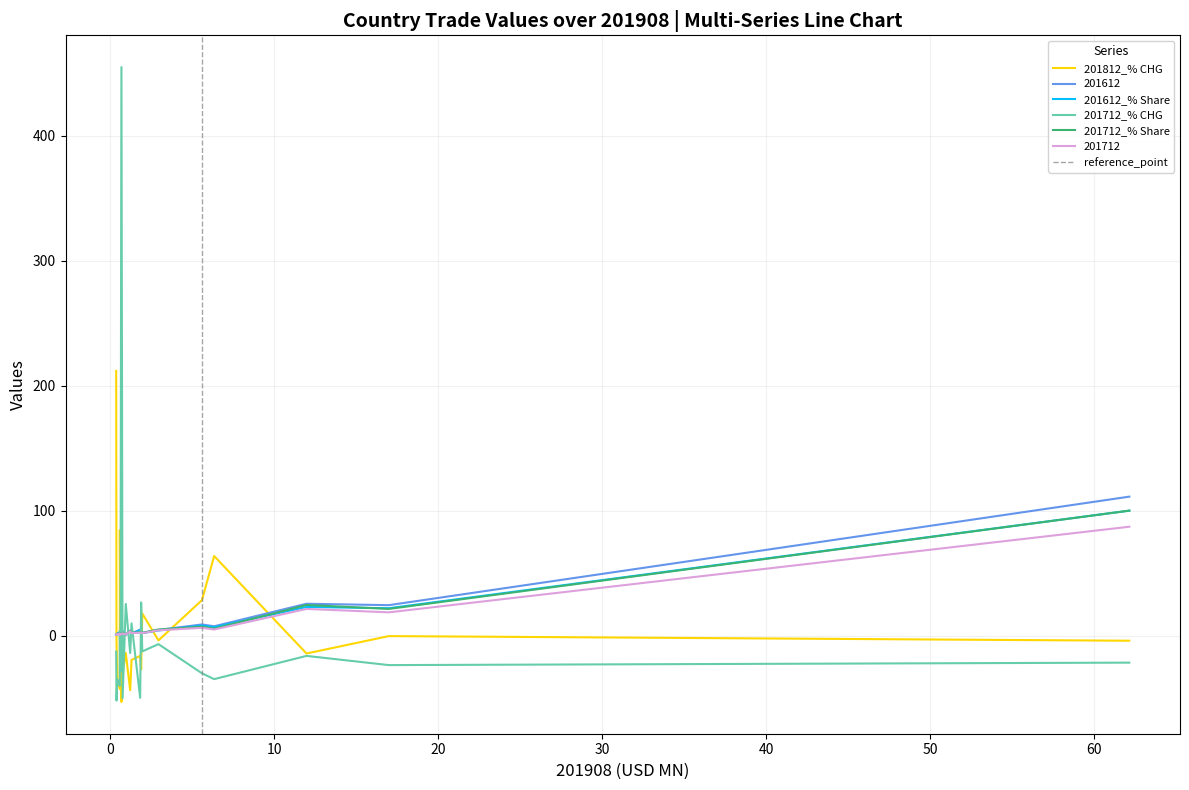

Reading left to right, list all the values displayed in this chart.

201812_% CHG: All individual countries=-4.1	CHINA=-0.4	U S A=-14.3	JAPAN=63.7	MACAU SAR=28.3	UNITED KINGDOM=-3.9	TAIWAN=17.7	SINGAPORE=-27.1	GERMANY=-16.3	KOREA REP=-19.4	AUSTRALIA=-43.7	GUAM=-14.0	FRANCE=-30.3	POLAND=-53.1	U ARAB EMIRATES=0.1	THAILAND=84.4	PHILIPPINES=-42.9	ITALY=-34.6	SWITZERLAND=-3.9	MALAYSIA=211.9
201612: All individual countries=111.2	CHINA=24.4	U S A=25.5	JAPAN=7.5	MACAU SAR=8.9	UNITED KINGDOM=4.5	TAIWAN=2.2	SINGAPORE=2.0	GERMANY=4.8	KOREA REP=1.8	AUSTRALIA=3.9	GUAM=0.7	FRANCE=3.5	POLAND=0.2	U ARAB EMIRATES=2.0	THAILAND=0.3	PHILIPPINES=2.7	ITALY=1.7	SWITZERLAND=1.1	MALAYSIA=0.8
201612_% Share: All individual countries=100.0	CHINA=21.9	U S A=22.9	JAPAN=6.7	MACAU SAR=8.0	UNITED KINGDOM=4.1	TAIWAN=2.0	SINGAPORE=1.8	GERMANY=4.3	KOREA REP=1.6	AUSTRALIA=3.5	GUAM=0.6	FRANCE=3.1	POLAND=0.2	U ARAB EMIRATES=1.8	THAILAND=0.3	PHILIPPINES=2.5	ITALY=1.6	SWITZERLAND=1.0	MALAYSIA=0.7
201712_% CHG: All individual countries=-21.6	CHINA=-23.6	U S A=-16.2	JAPAN=-34.9	MACAU SAR=-30.1	UNITED KINGDOM=-6.8	TAIWAN=-12.7	SINGAPORE=26.5	GERMANY=-49.8	KOREA REP=9.8	AUSTRALIA=-13.9	GUAM=25.3	FRANCE=-50.2	POLAND=455.0	U ARAB EMIRATES=-28.6	THAILAND=3.7	PHILIPPINES=-40.3	ITALY=-35.2	SWITZERLAND=-52.0	MALAYSIA=-12.8
201712_% Share: All individual countries=100.0	CHINA=21.3	U S A=24.5	JAPAN=5.6	MACAU SAR=7.1	UNITED KINGDOM=4.9	TAIWAN=2.2	SINGAPORE=2.9	GERMANY=2.7	KOREA REP=2.2	AUSTRALIA=3.9	GUAM=1.0	FRANCE=2.0	POLAND=1.2	U ARAB EMIRATES=1.6	THAILAND=0.4	PHILIPPINES=1.9	ITALY=1.3	SWITZERLAND=0.6	MALAYSIA=0.8
201712: All individual countries=87.1	CHINA=18.6	U S A=21.3	JAPAN=4.9	MACAU SAR=6.2	UNITED KINGDOM=4.2	TAIWAN=1.9	SINGAPORE=2.5	GERMANY=2.4	KOREA REP=2.0	AUSTRALIA=3.4	GUAM=0.9	FRANCE=1.7	POLAND=1.0	U ARAB EMIRATES=1.4	THAILAND=0.4	PHILIPPINES=1.6	ITALY=1.1	SWITZERLAND=0.5	MALAYSIA=0.7